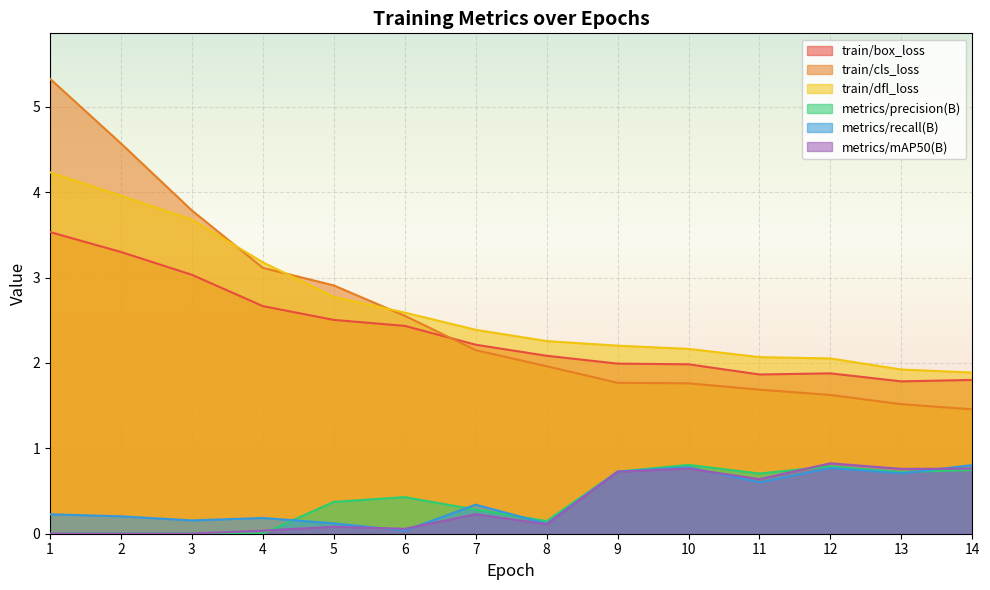

What is the difference between the second highest and minimum values in the metrics/mAP50(B) series?

0.8